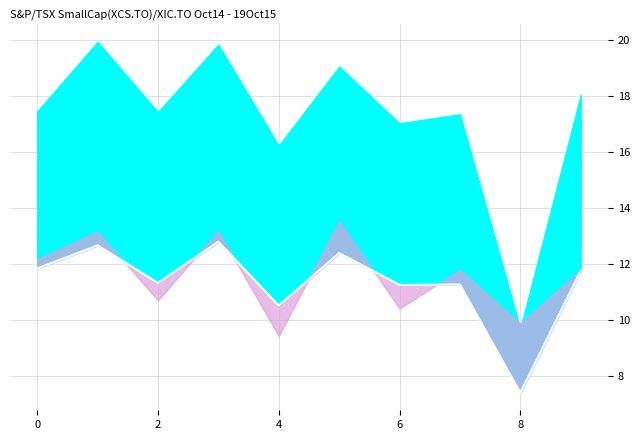

What is the value of the 4th point from the left?

12.8